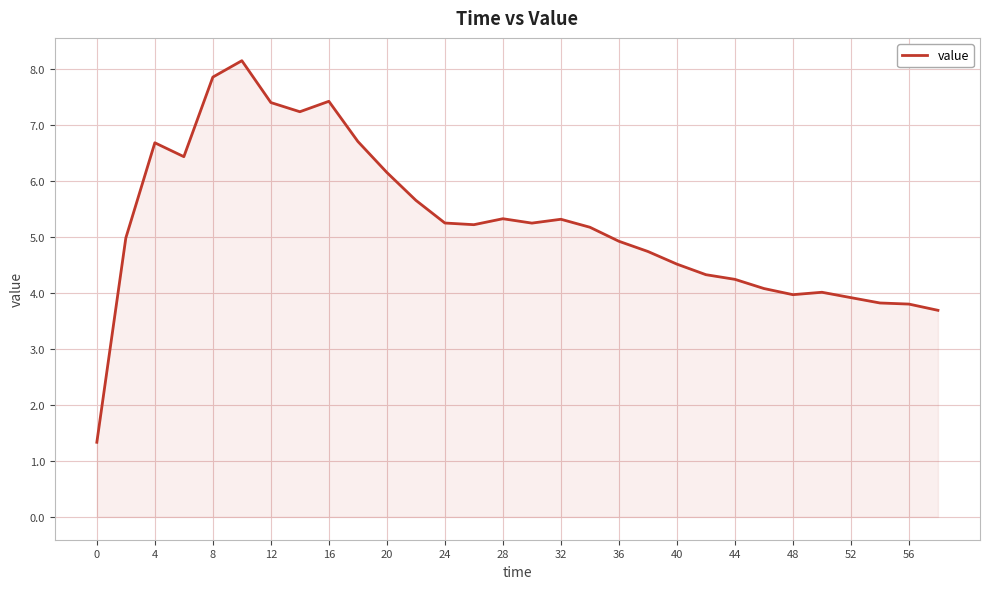

What is the difference between the maximum and minimum values?

6.8